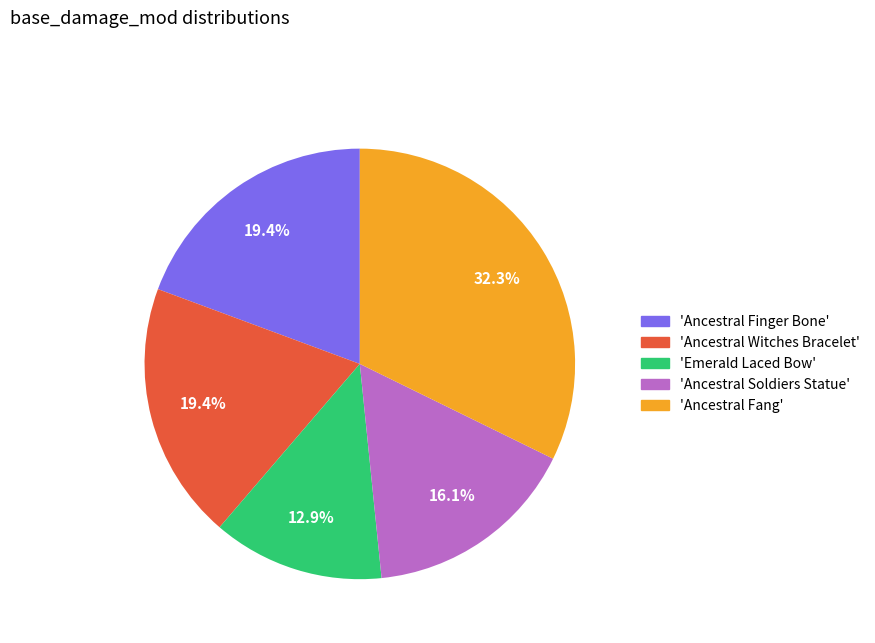

Is there any slice that represents more than half of the pie?

No